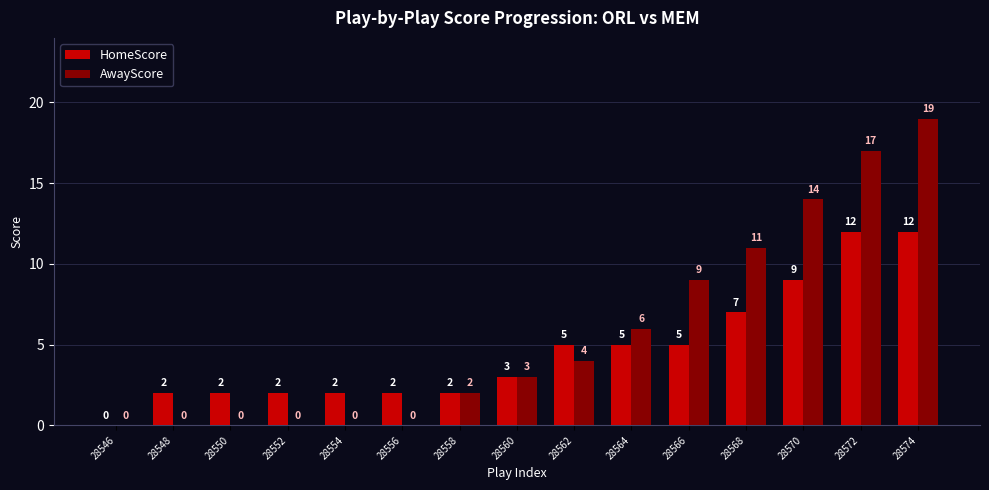

Reading left to right, transcribe all the data shown in this chart.

HomeScore: 28546=0	28548=2	28550=2	28552=2	28554=2	28556=2	28558=2	28560=3	28562=5	28564=5	28566=5	28568=7	28570=9	28572=12	28574=12
AwayScore: 28546=0	28548=0	28550=0	28552=0	28554=0	28556=0	28558=2	28560=3	28562=4	28564=6	28566=9	28568=11	28570=14	28572=17	28574=19